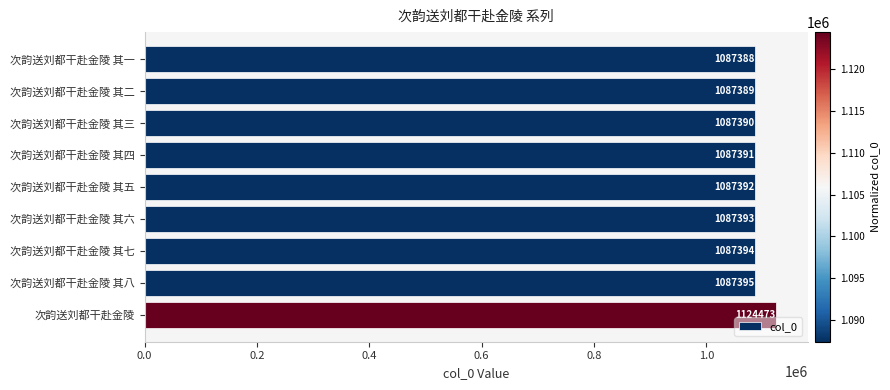

What is the sum of all values?

9823605